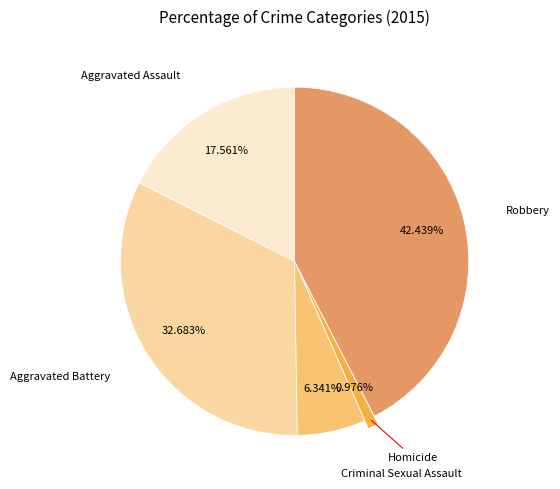

Is there any slice that represents more than half of the pie?

No